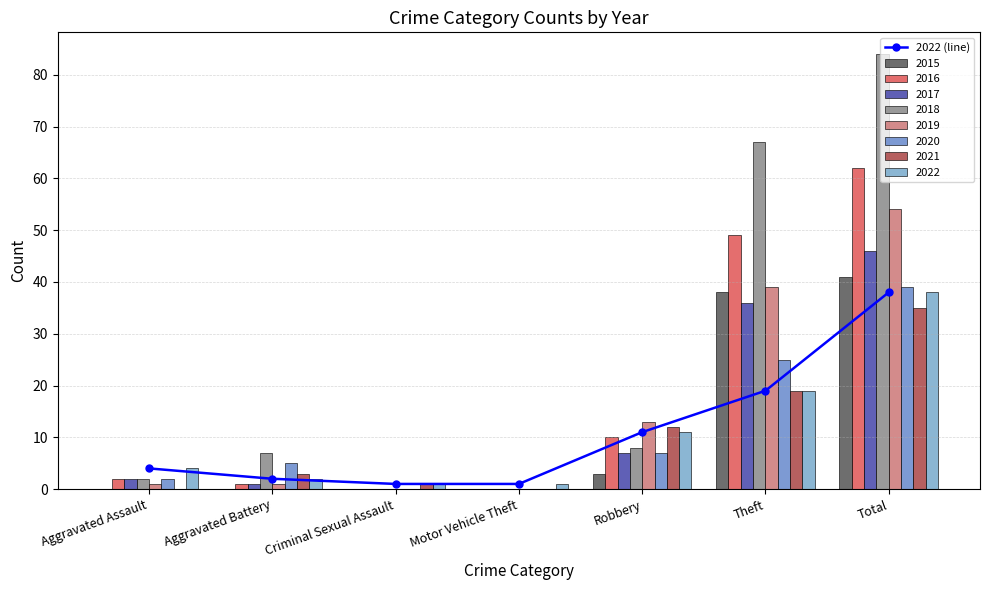

Reading left to right, extract all data points from this chart.

Aggravated Assault=4	Aggravated Battery=2	Criminal Sexual Assault=1	Motor Vehicle Theft=1	Robbery=11	Theft=19	Total=38